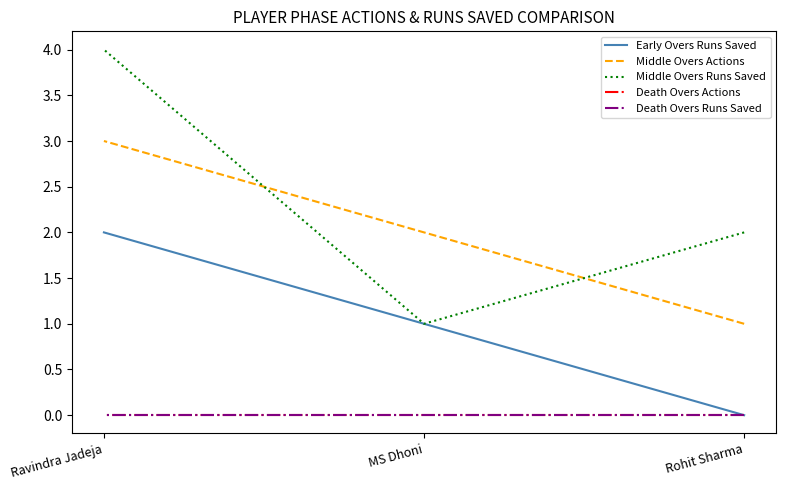

Does the chart have visible grid lines?

No